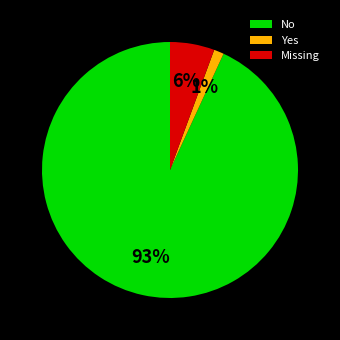

Between No and Yes, which is larger?

No